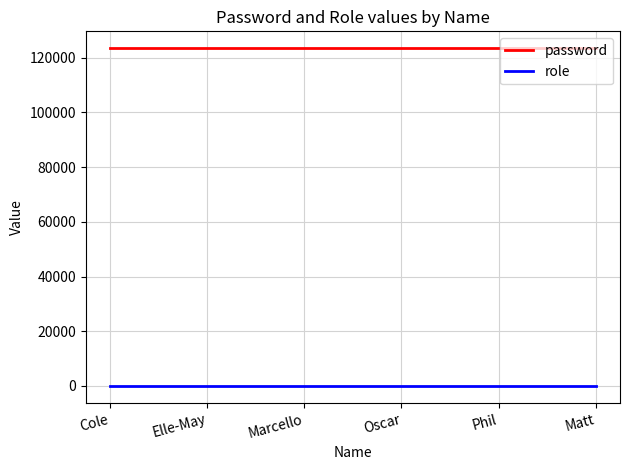

At Matt, list the series in order from largest to smallest.

password, role